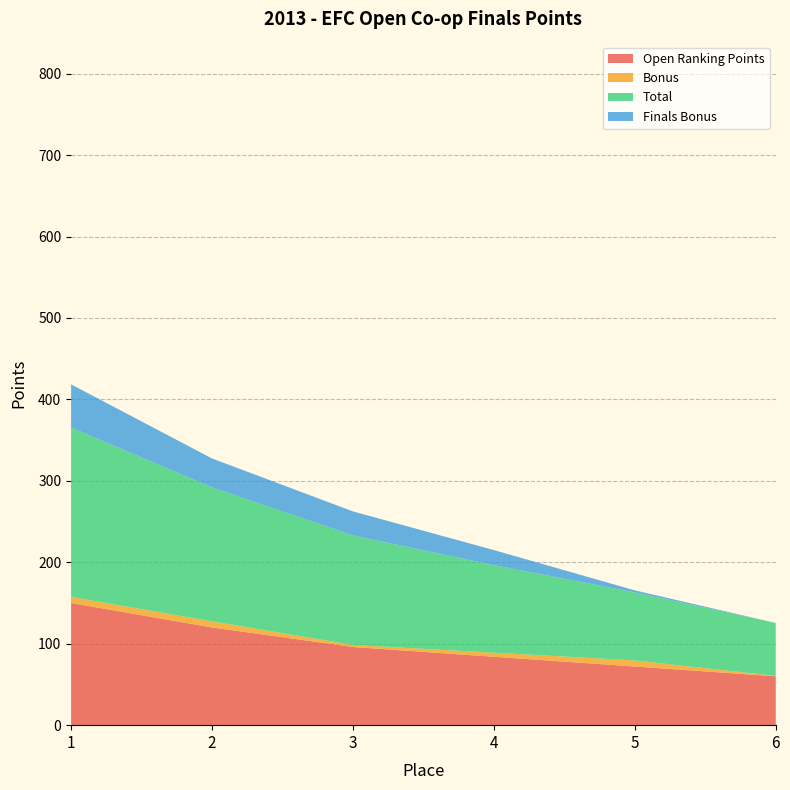

Reading right to left, extract all data points from this chart.

Open Ranking Points: 6=60.0	5=72.0	4=84.0	3=96.0	2=120.0	1=150.0
Bonus: 6=0.5	5=7.5	4=5.0	3=2.5	2=7.5	1=7.5
Total: 6=65.0	5=83.5	4=107.5	3=134.5	2=164.5	1=208.0
Finals Bonus: 6=0.0	5=2.5	4=18.5	3=29.5	2=35.5	1=53.0